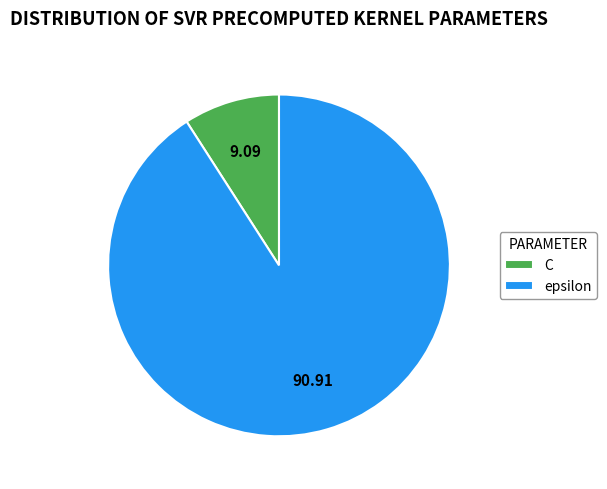

What is the ratio of the value at C to the value at epsilon?

0.1